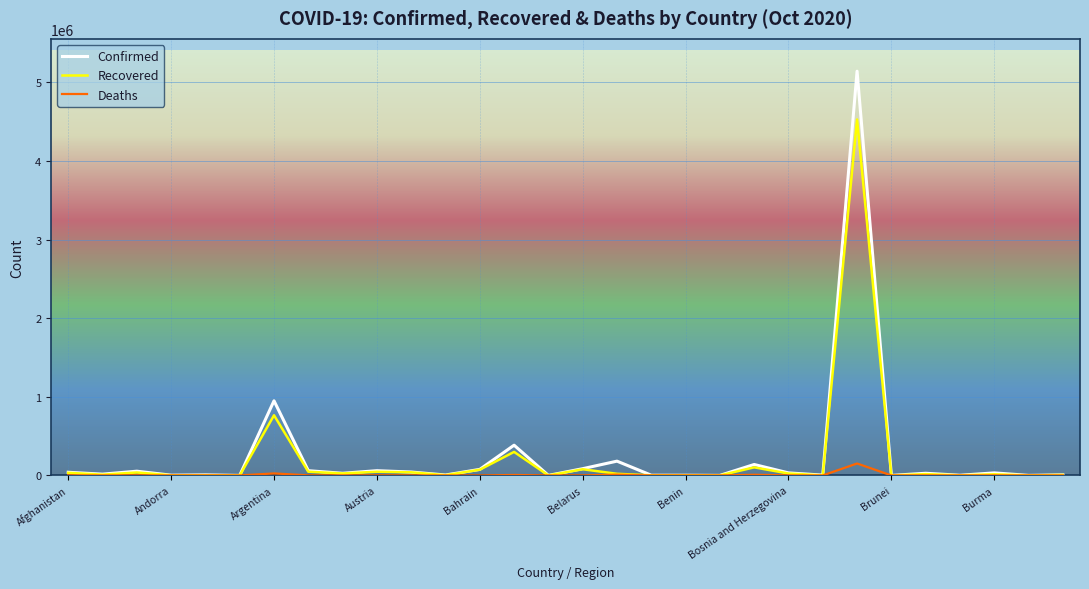

True or false: Confirmed has more than 2 points higher than both neighbors.

True